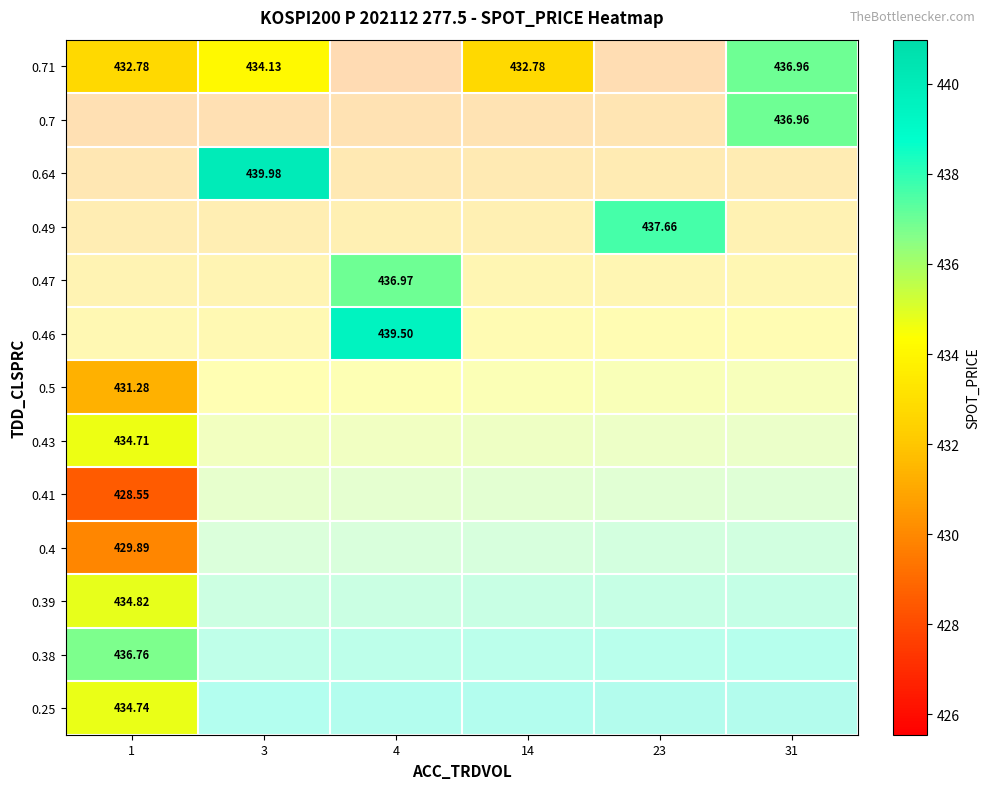

What is the maximum value shown in the chart?

440.0